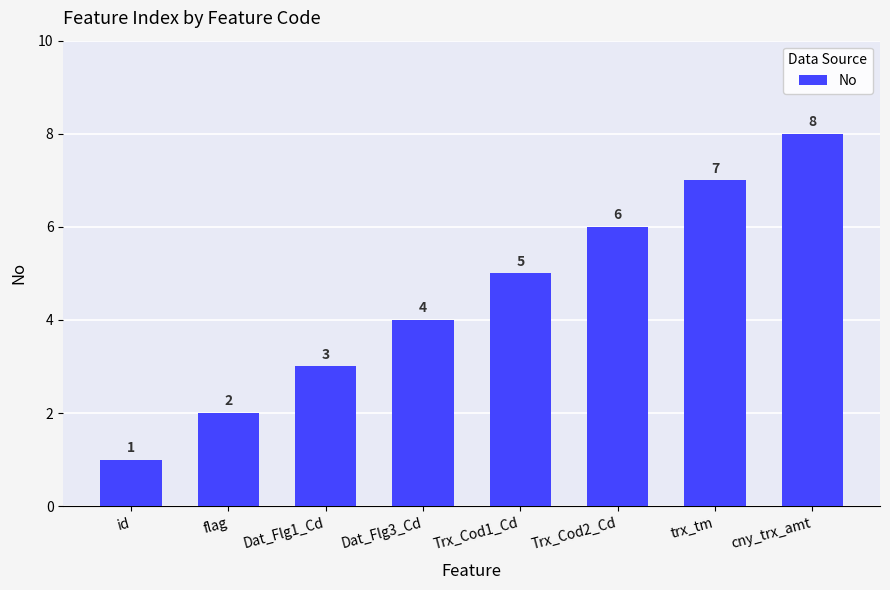

What position from the right is trx_tm?

2